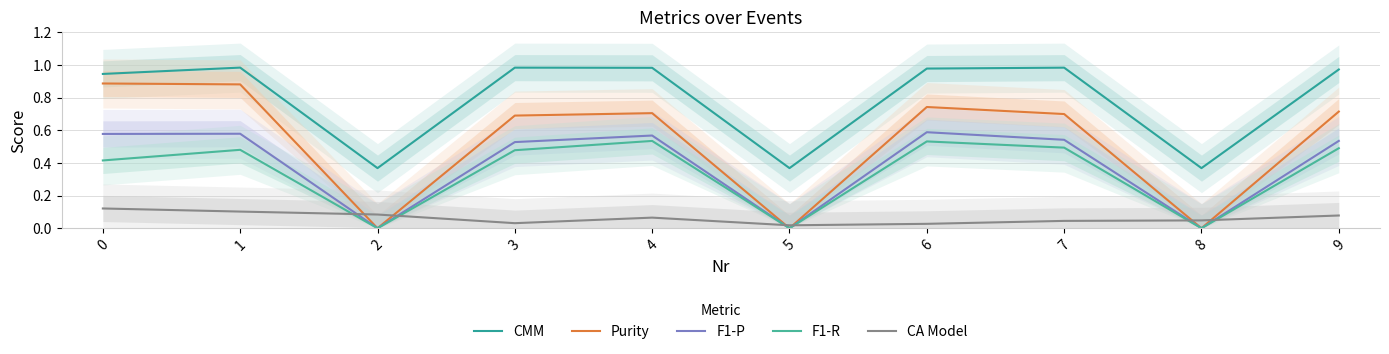

At which category does the chart reach its minimum across all series?

2